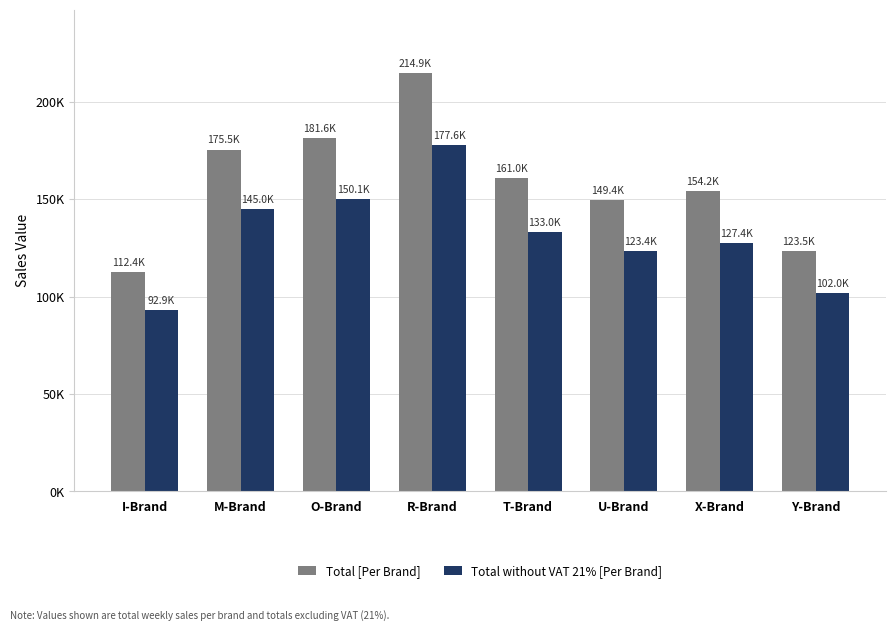

What are all the series names shown in the legend?

Total [Per Brand], Total without VAT 21% [Per Brand]